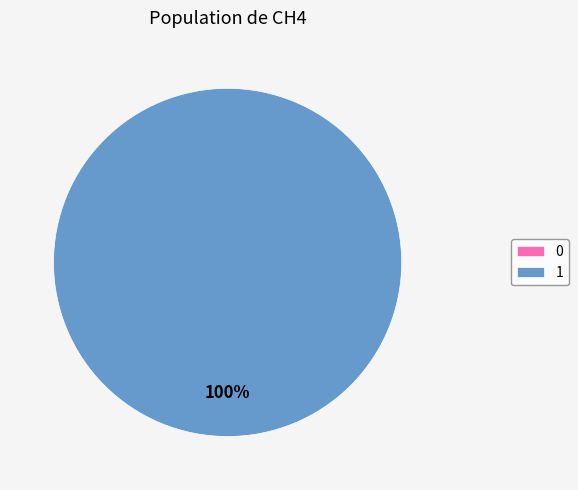

To the nearest percent, what portion does 1 represent?

100%